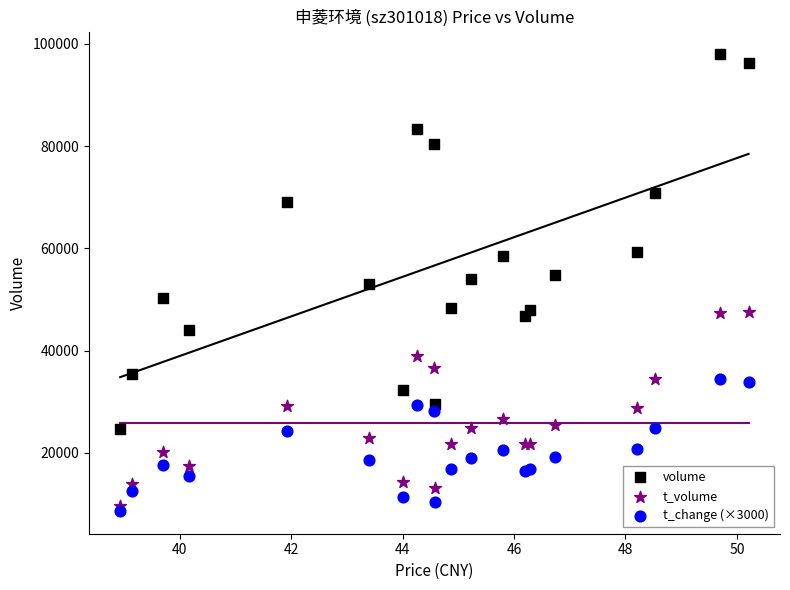

Which series reaches the maximum Y coordinate?

volume